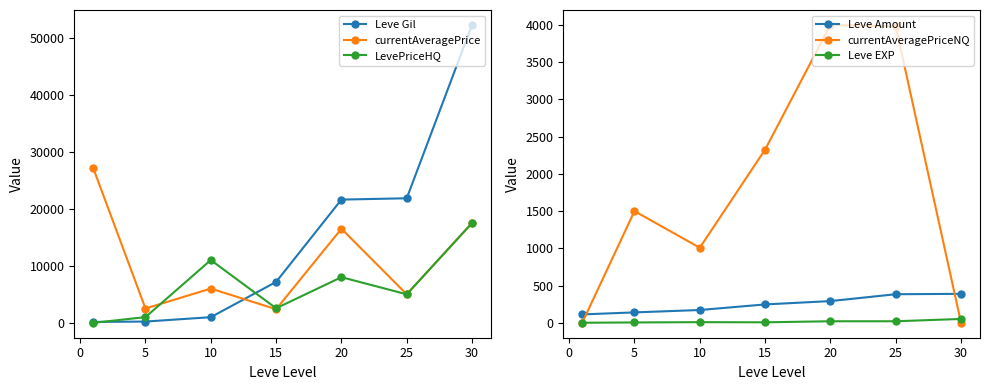

How many data points does each series have?

7